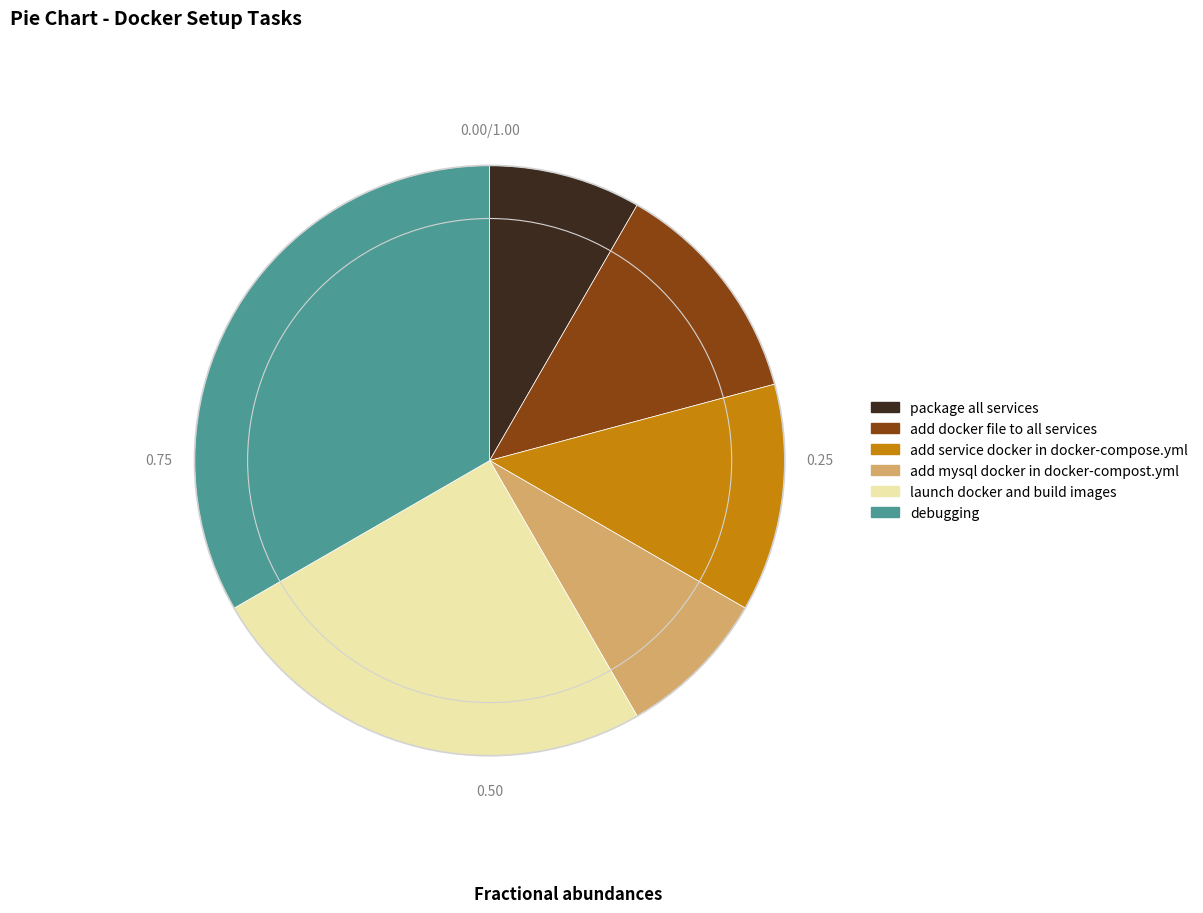

Is there a majority slice in this chart?

No